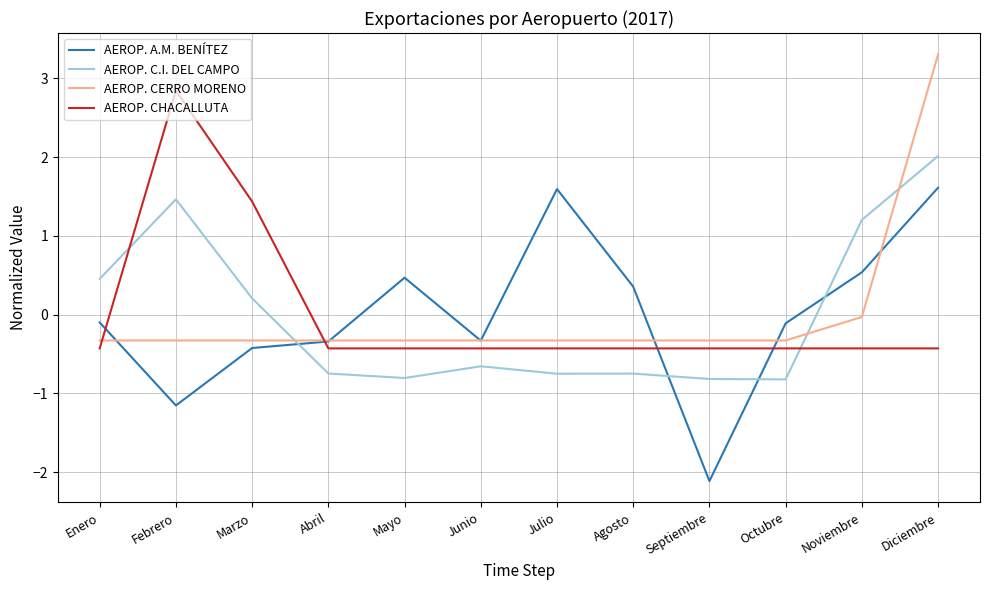

What is the total value across all series at Abril?

-1.8